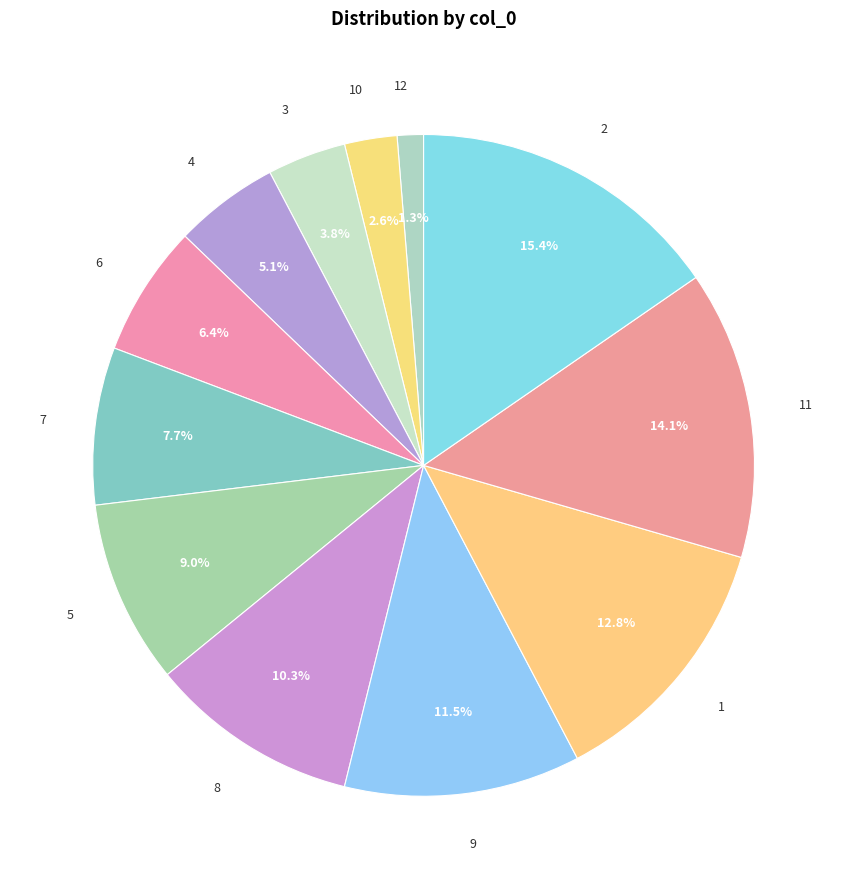

What portion of the pie excludes 6?

93.6%